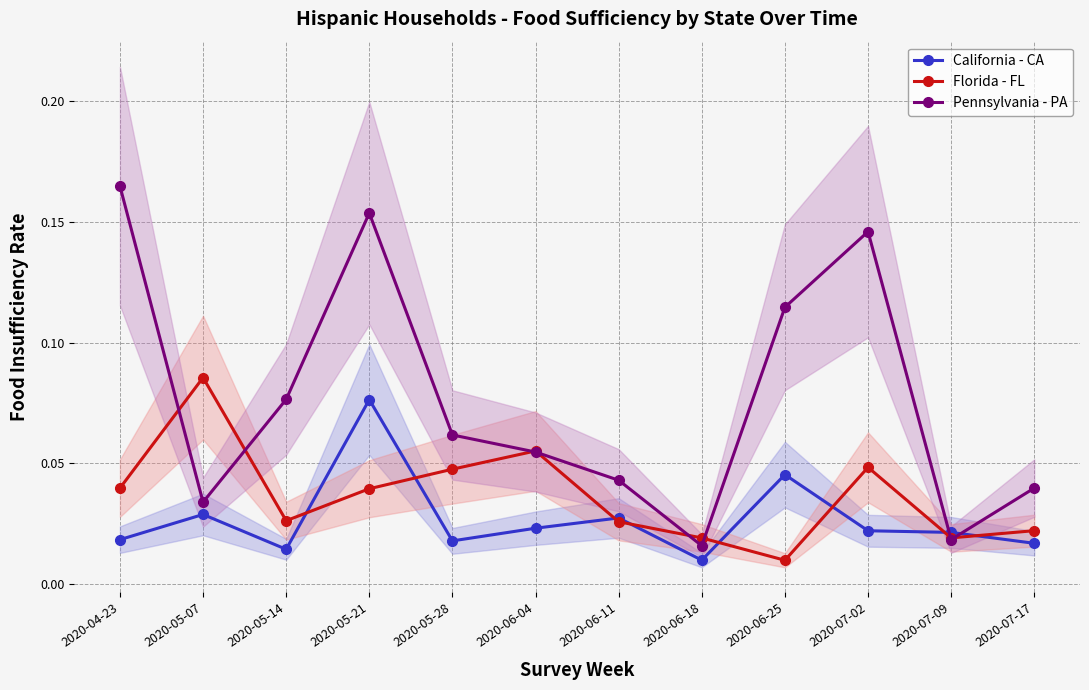

Where is the first local maximum for Florida - FL?

2020-05-07